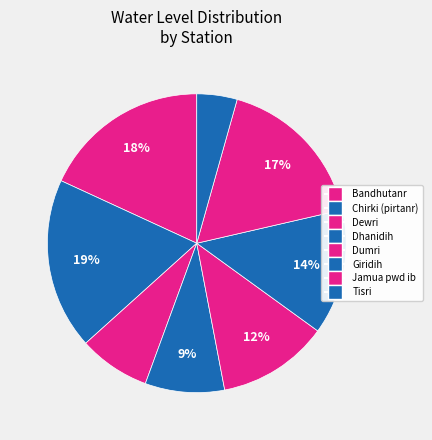

To the nearest percent, what portion does Dewri represent?

8%